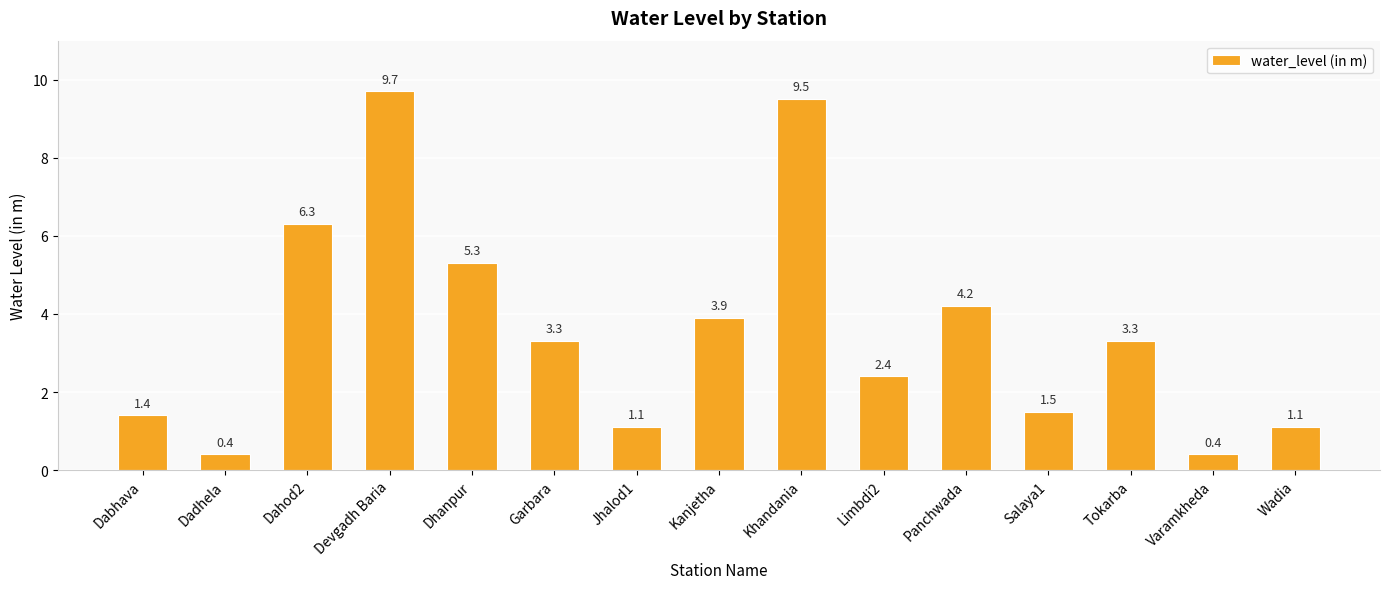

What is the difference between the maximum and minimum values?

9.3